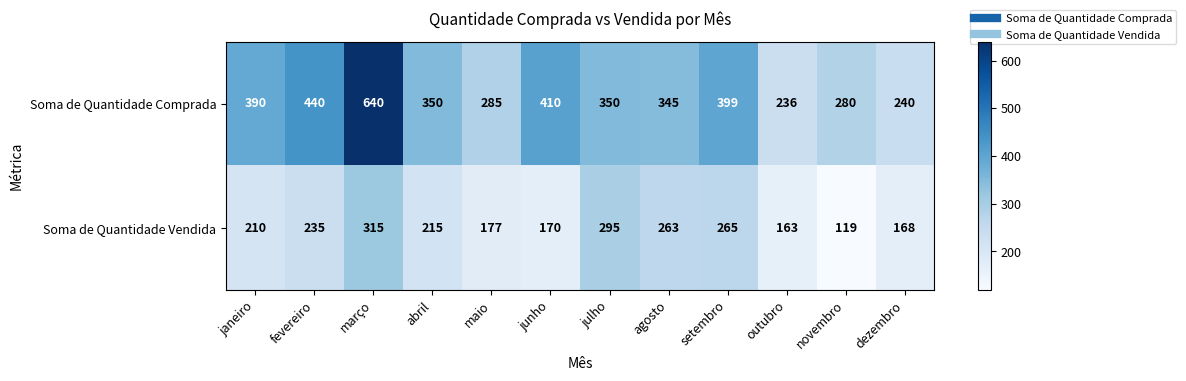

At agosto, list the series in order from smallest to largest.

Soma de Quantidade Vendida, Soma de Quantidade Comprada